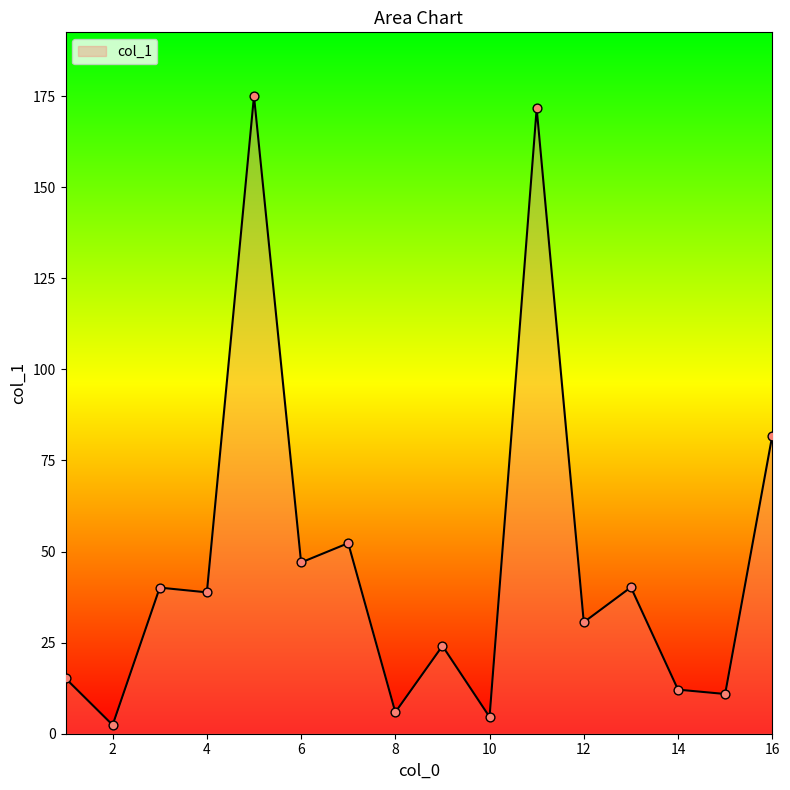

What is the difference between the maximum and minimum values?

172.6